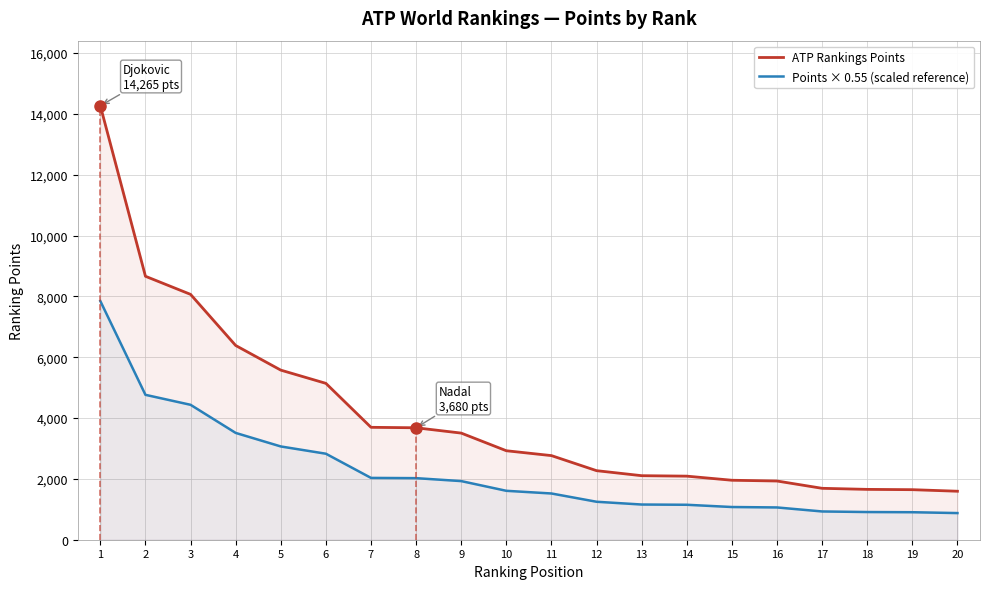

What is the value of the Points × 0.55 (scaled reference) point at the 12th from the left?

1248